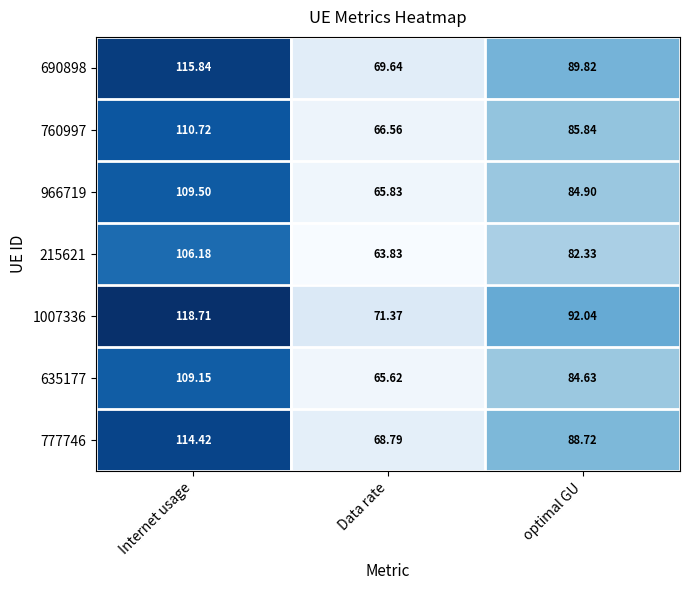

List the labels in order of 690898 value, smallest first.

Data rate, optimal GU, Internet usage